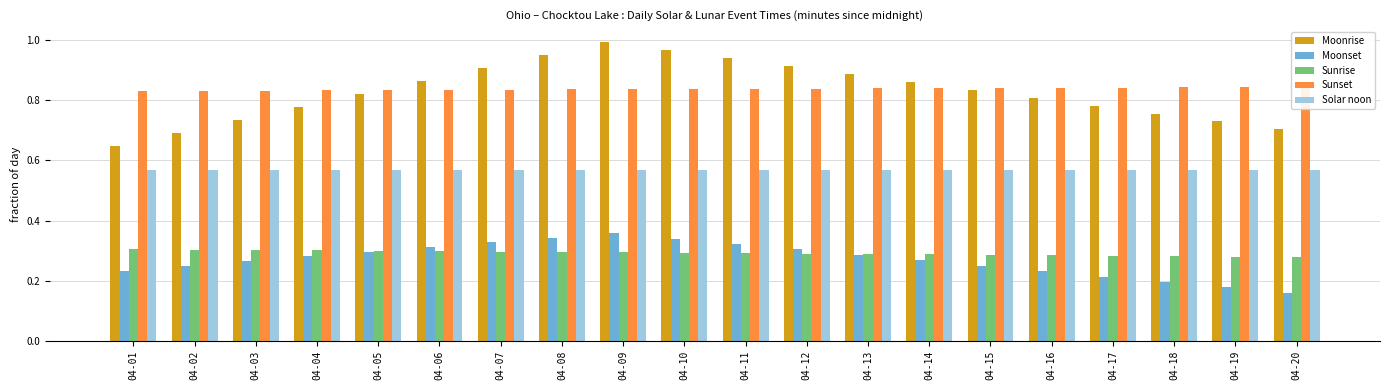

What is the greatest value displayed?

1.0